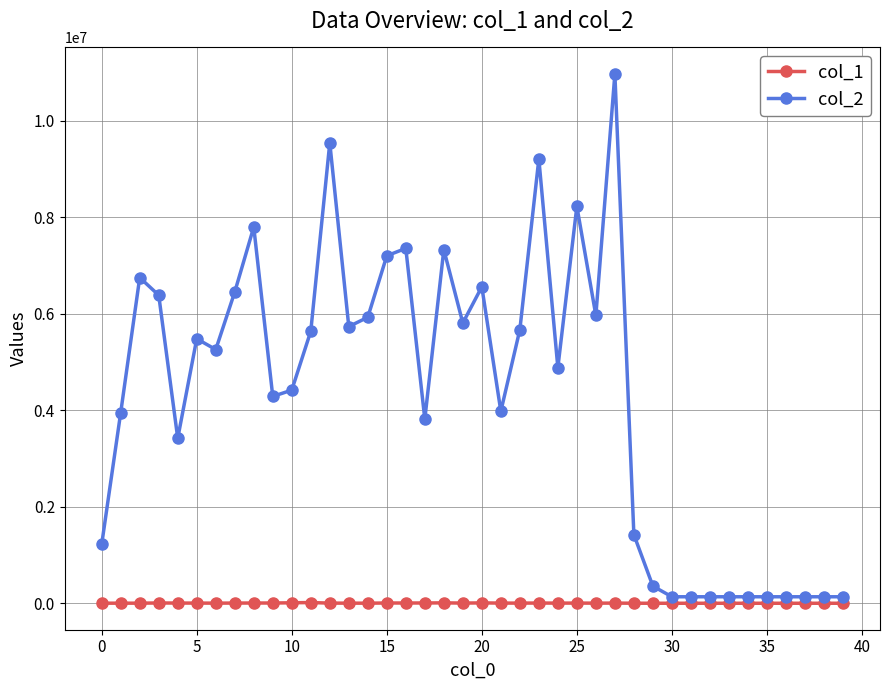

Rank the series by their average value, from highest to lowest.

col_2, col_1